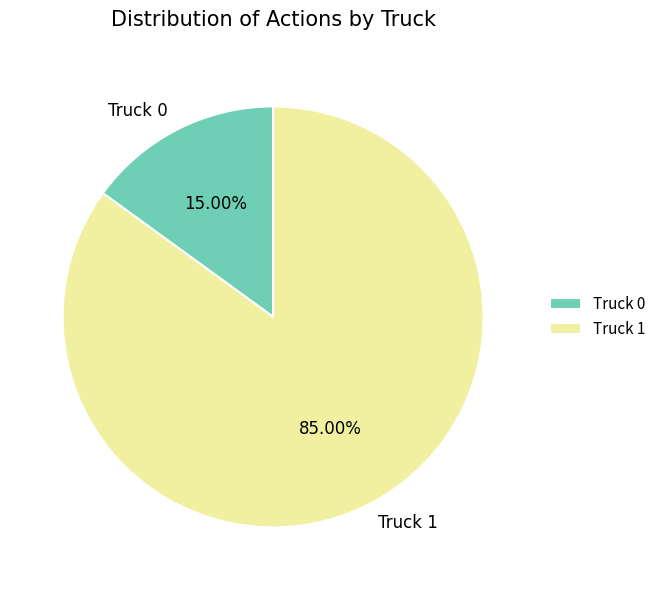

How many slices are in this pie chart?

2